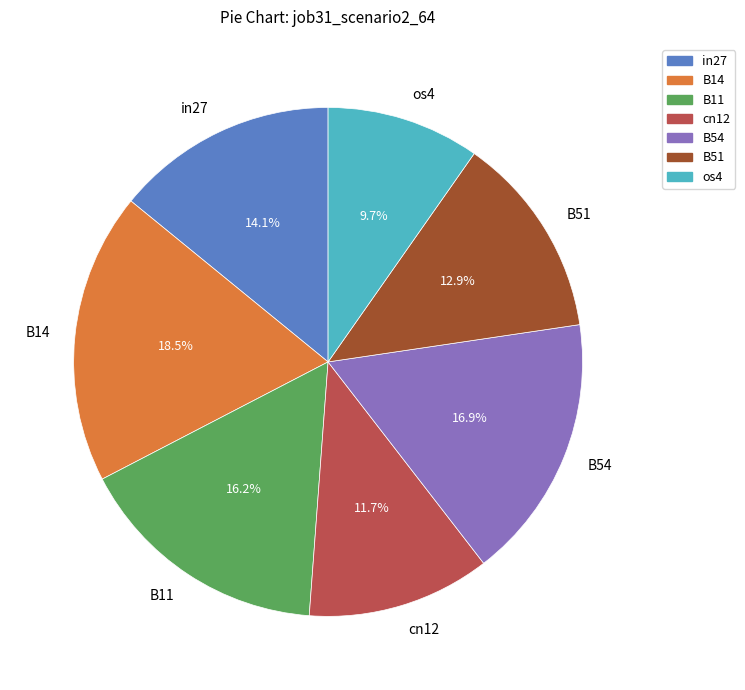

Is the sum of B51 and B11 greater than half?

No